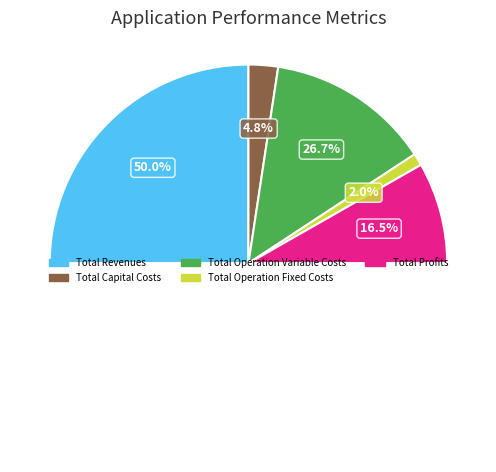

To the nearest percent, what is the difference between the largest and smallest slice percentages?

48%